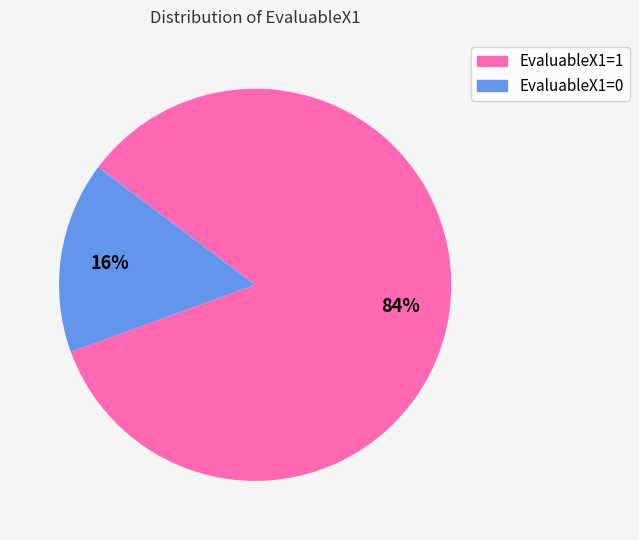

Which slice is the largest?

EvaluableX1=1